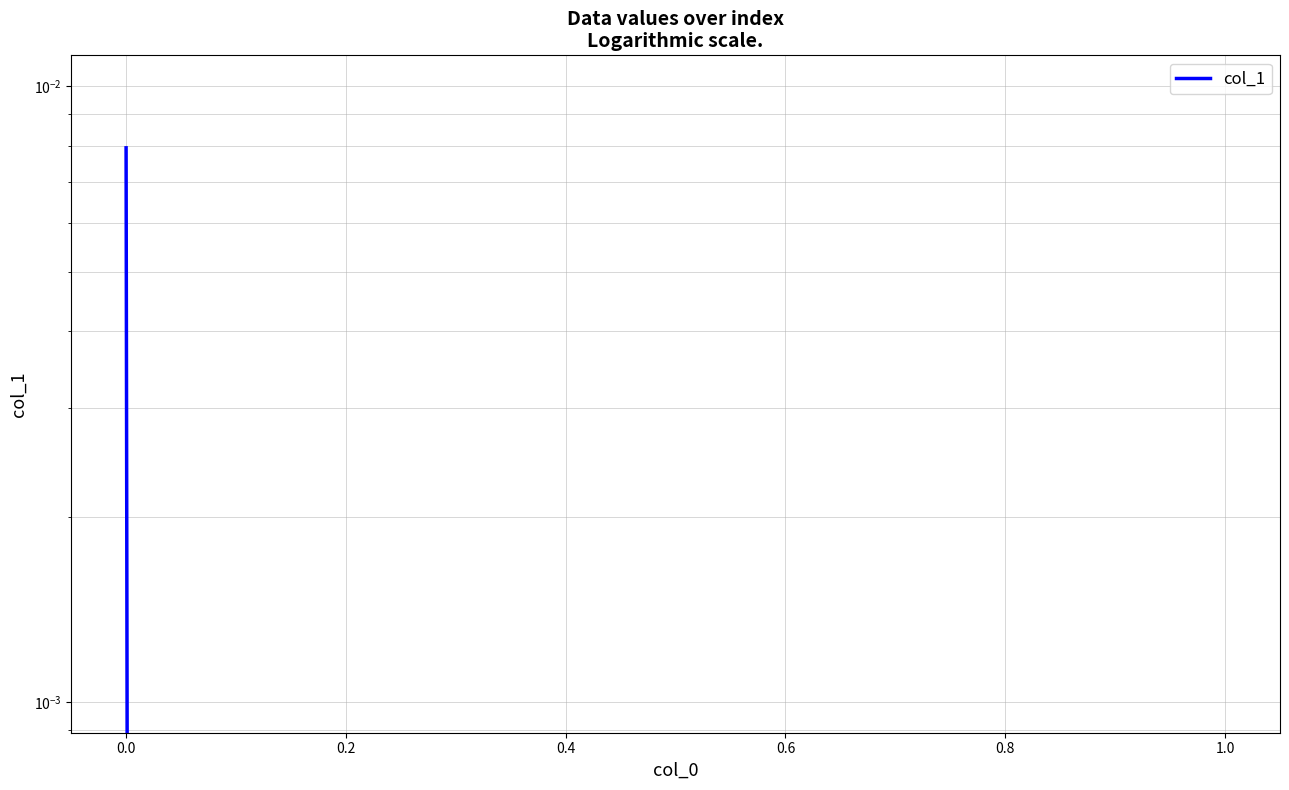

How many lines are shown in the chart?

1